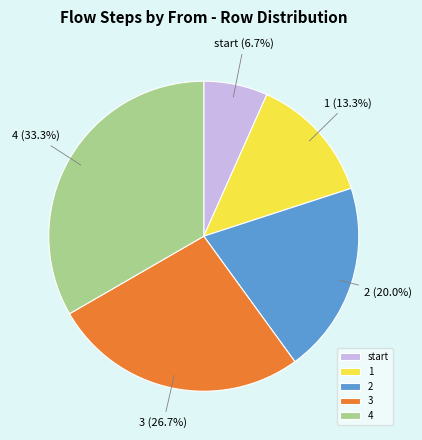

True or false: start accounts for 7% of the total.

True